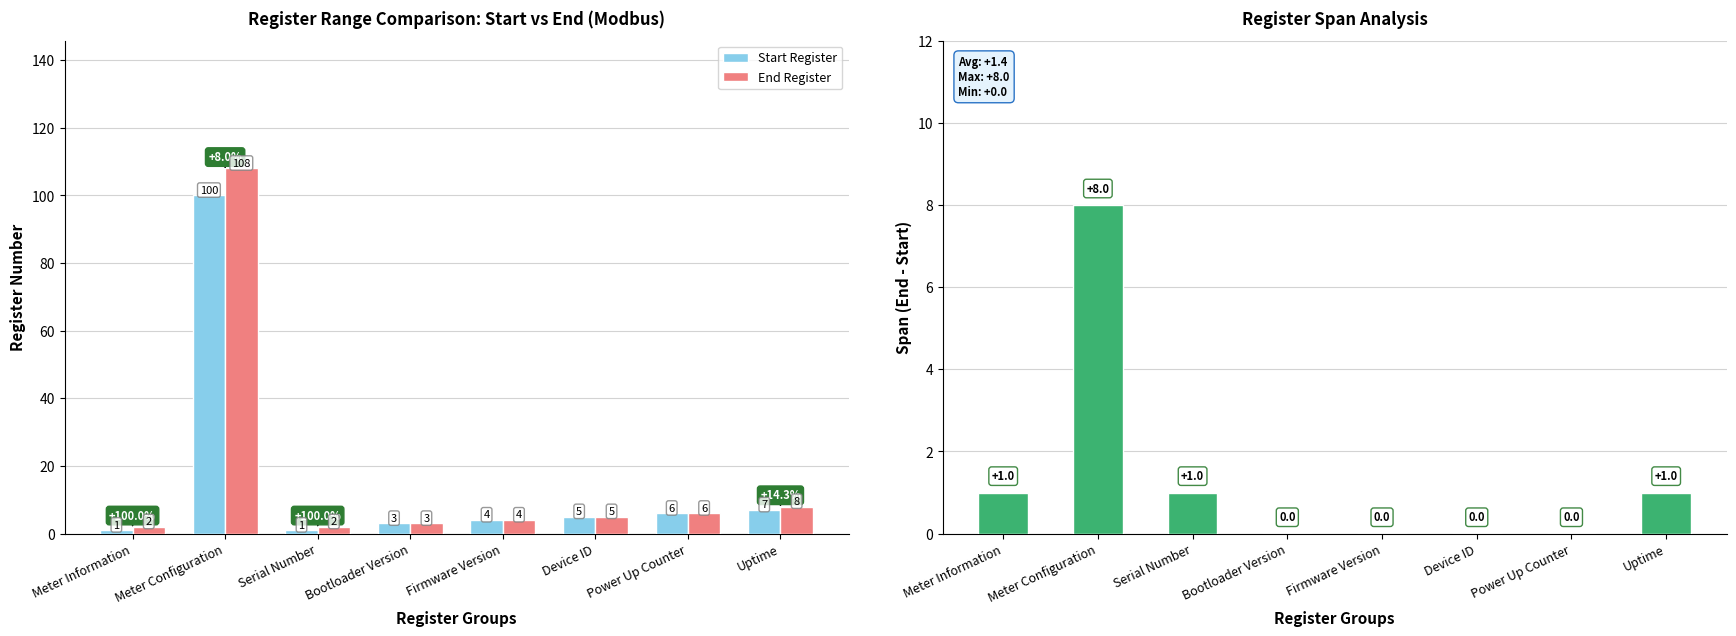

True or false: End Register has a value of 3 at Bootloader Version.

True